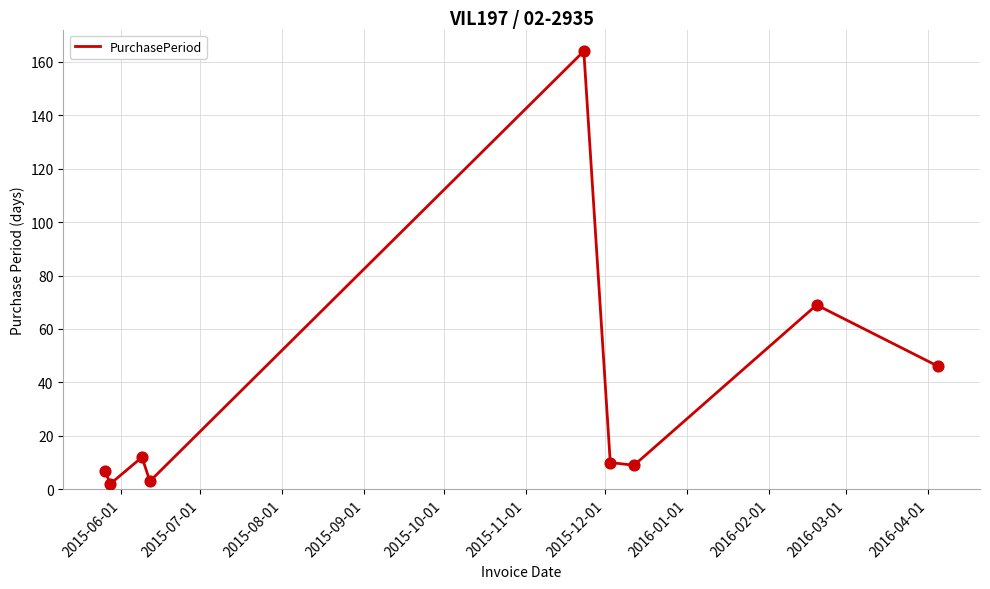

What is the difference between the maximum and minimum values?

162